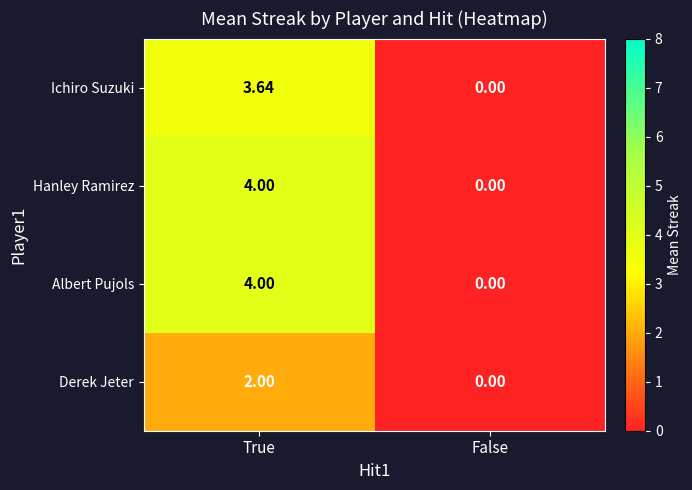

At which label is Ichiro Suzuki closest to 1?

False